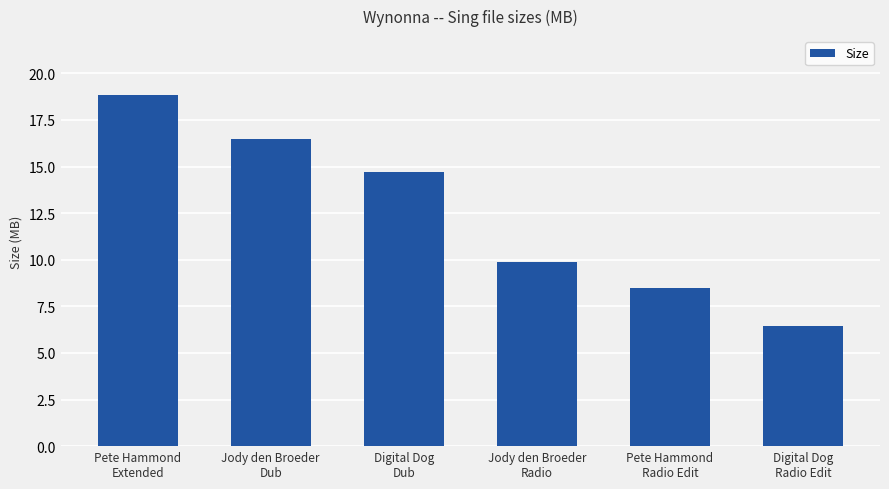

True or false: the data shows 18.8 at Pete Hammond
Extended.

True